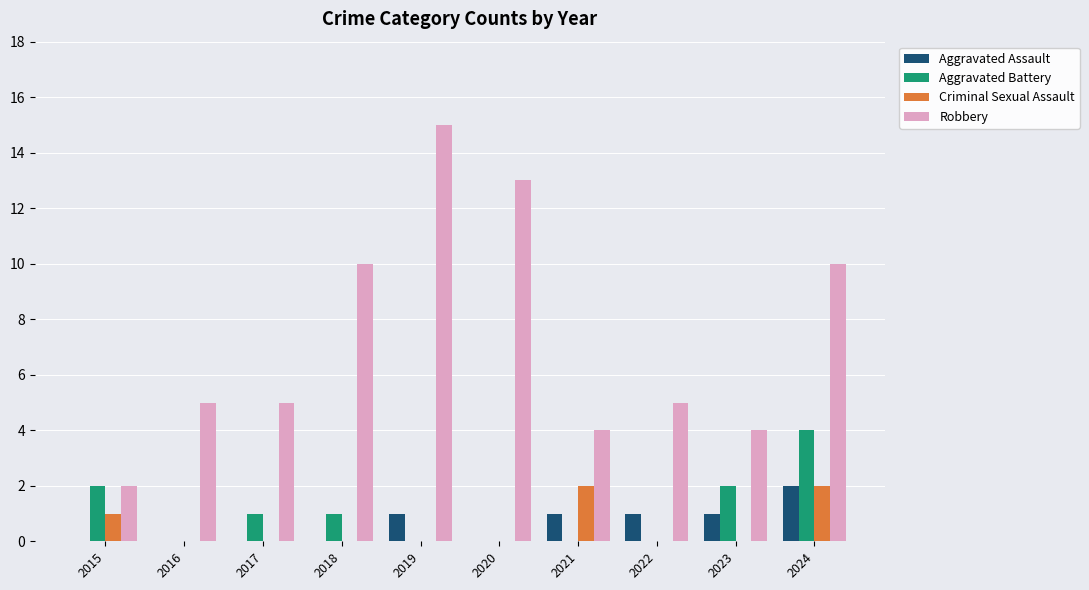

What is the sum of the Aggravated Battery values at 2015 and 2018?

3